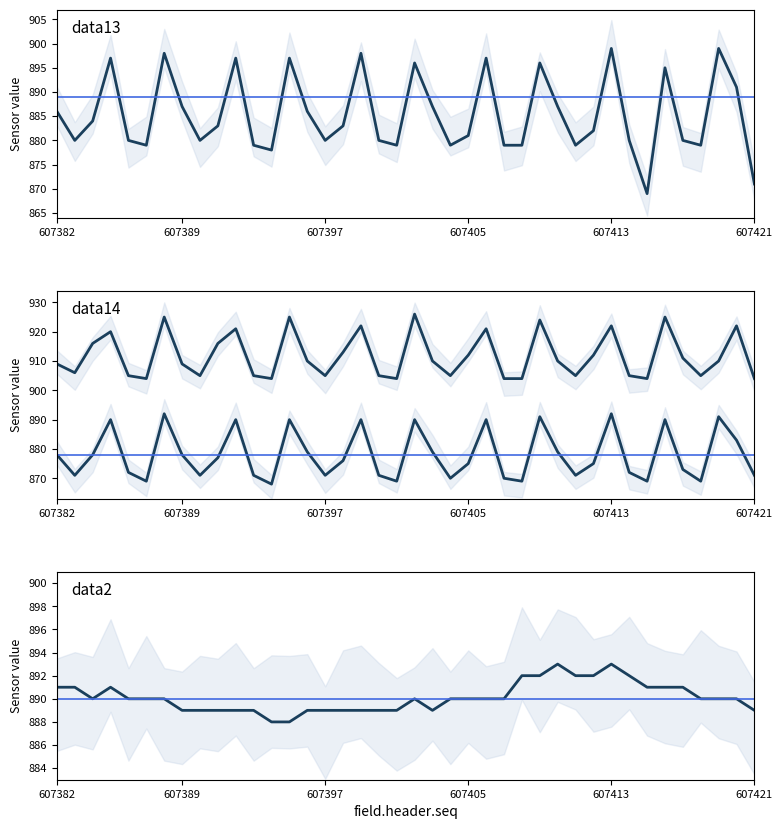

True or false: field.data2 has more than 0 interior local peaks.

True